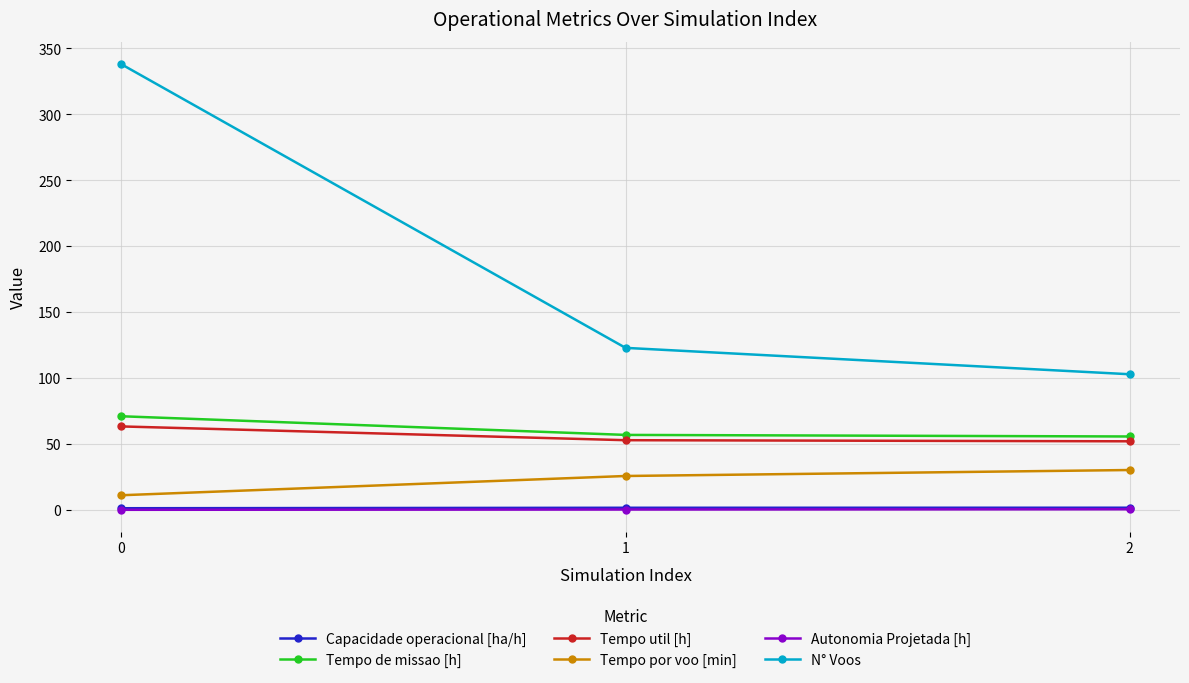

Which series has the widest spread of values?

N° Voos